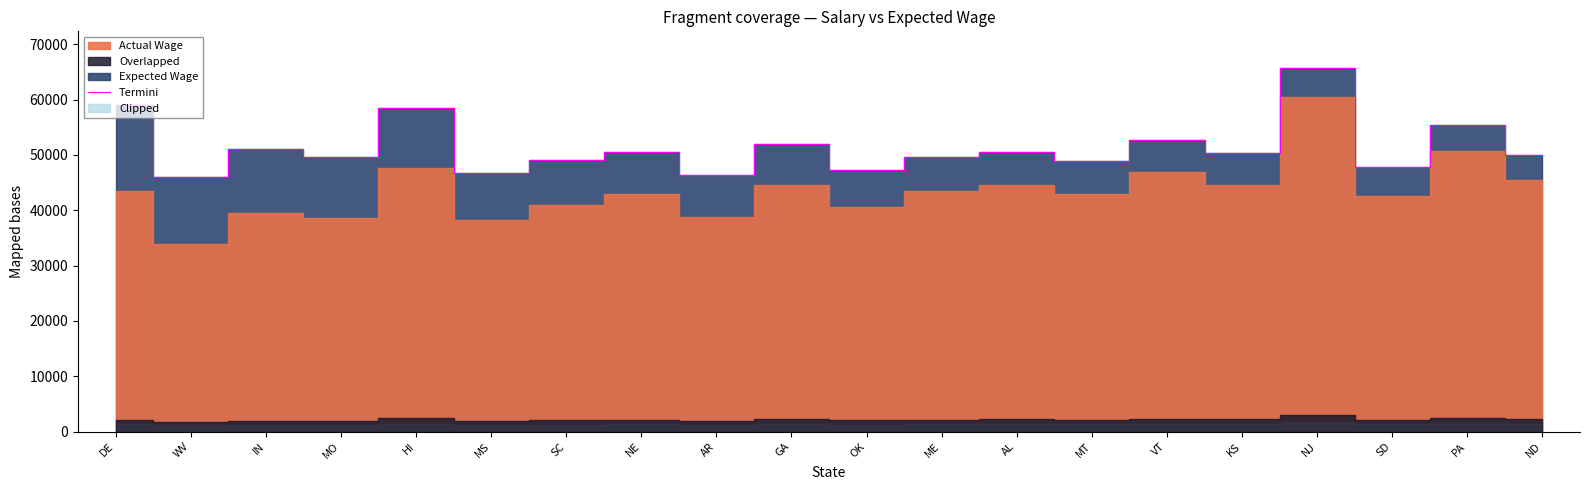

True or false: the data shows 34734.4 at GA.

False